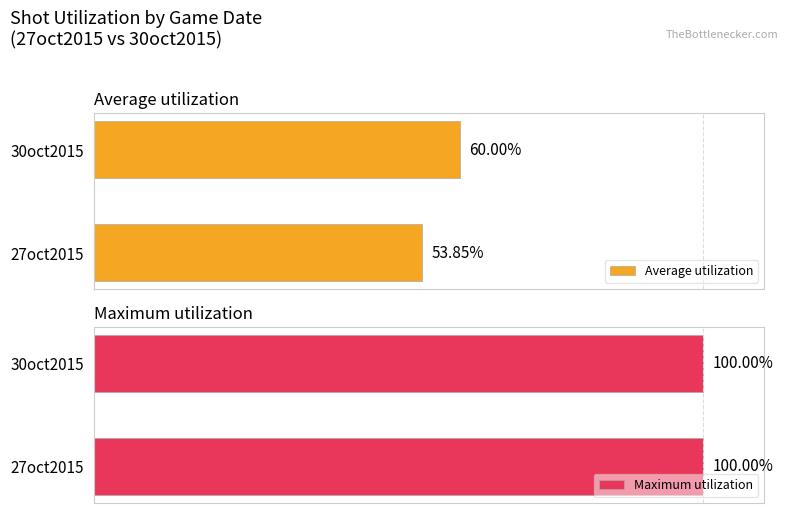

List the labels in order of Average utilization value, largest first.

30oct2015, 27oct2015